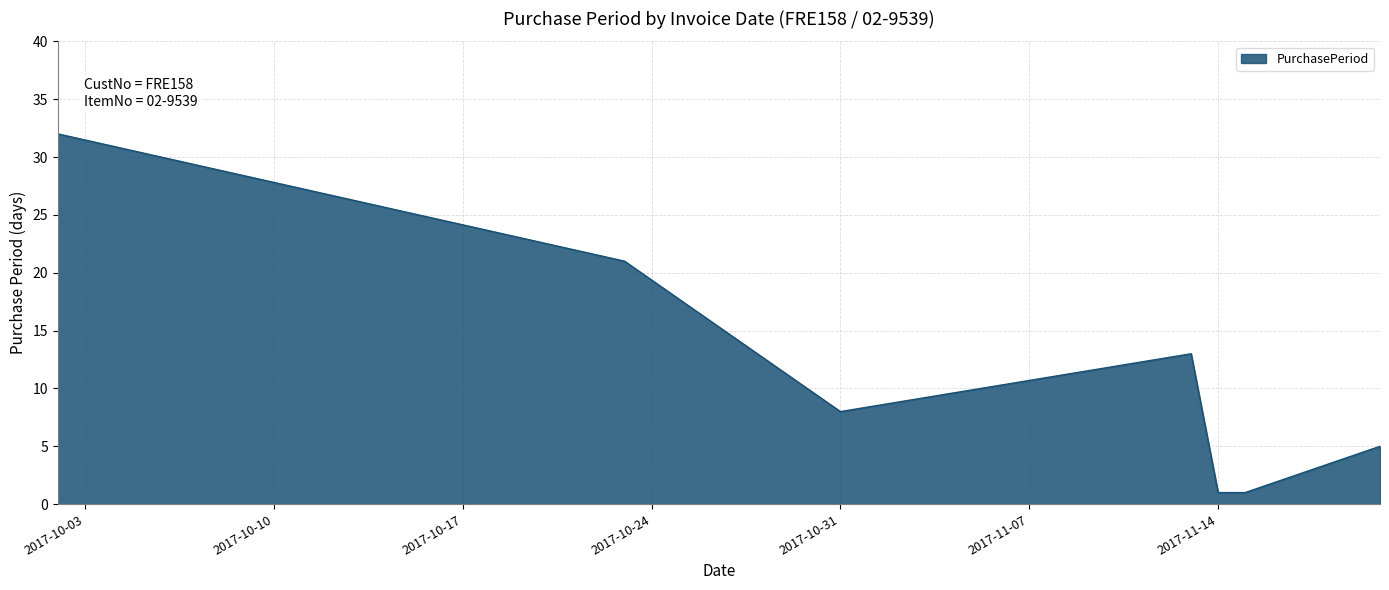

What is the difference between the maximum and minimum values?

31